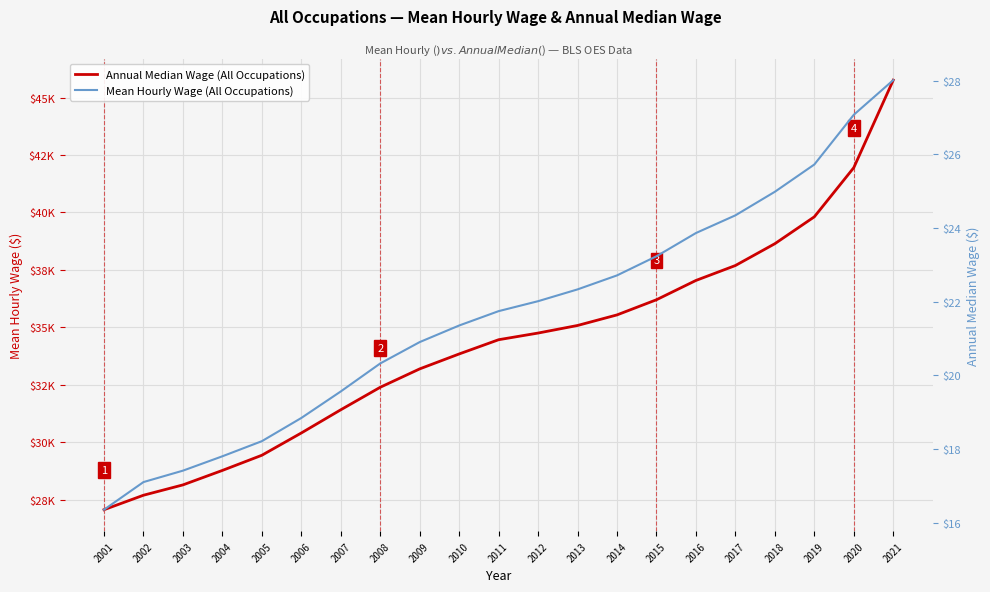

Between 2007 and 2008, which is larger?

2008